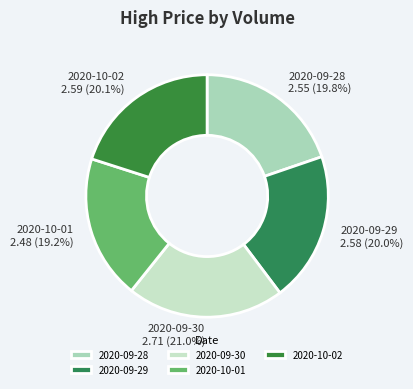

What is the smallest slice in the pie chart?

2020-10-01